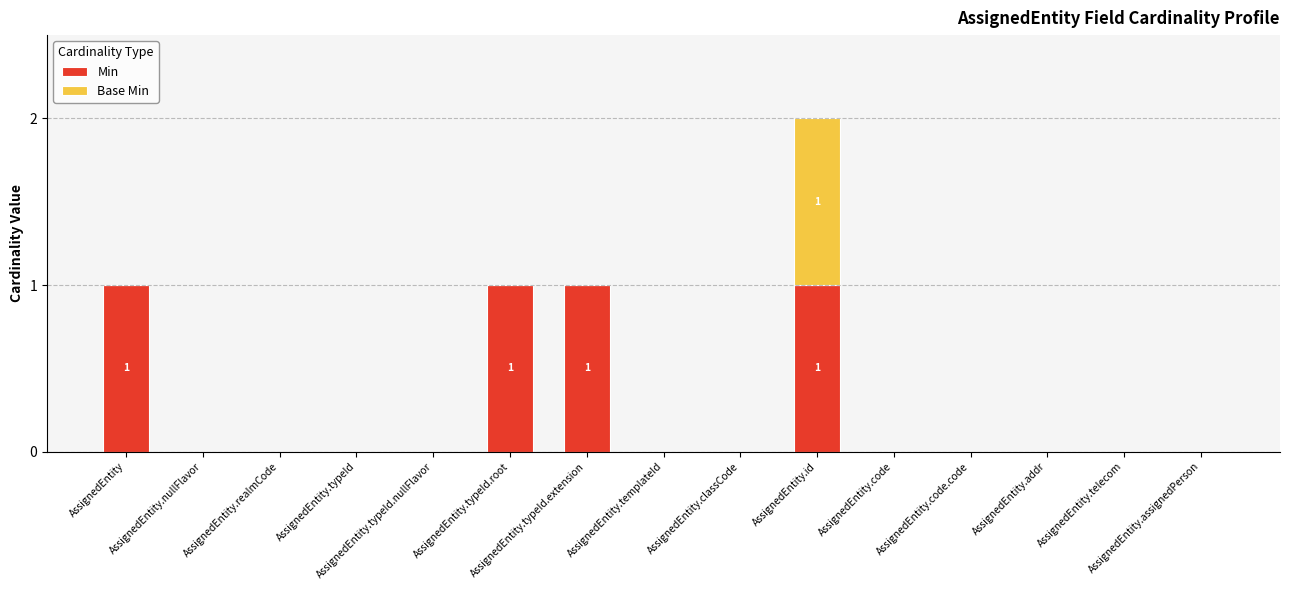

What is the sum of all Min values?

4